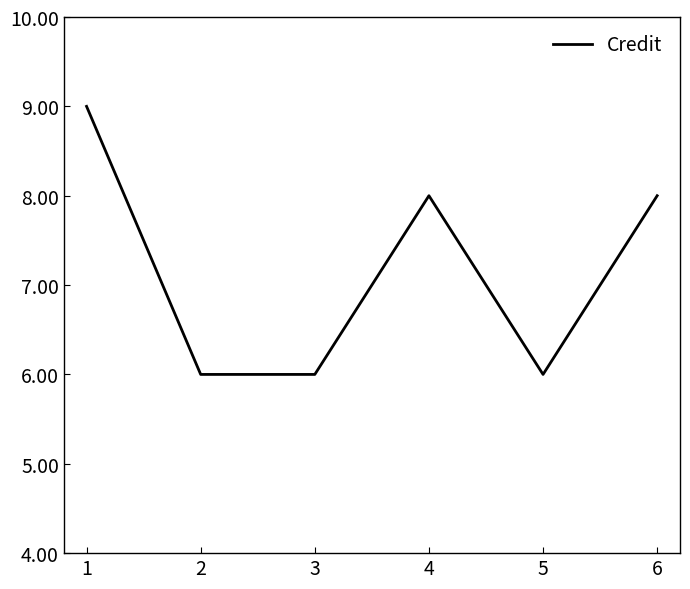

Is it true that the value at 1 is 9?

True